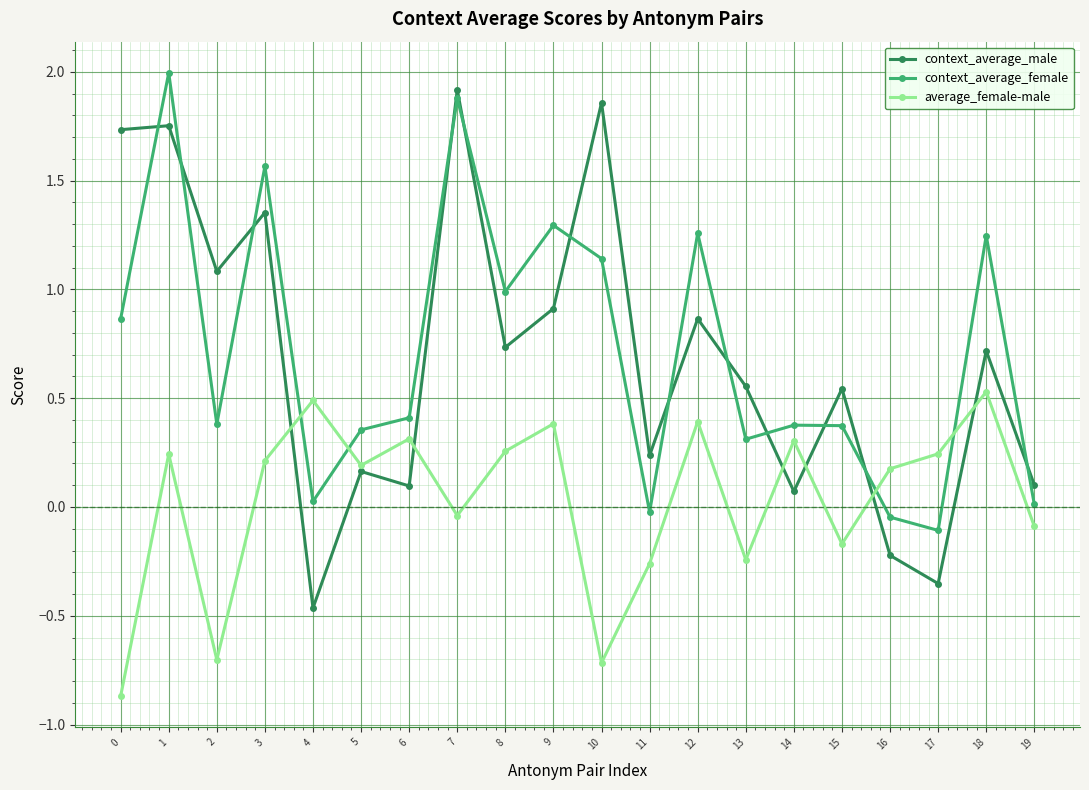

True or false: average_female-male has a value of 0.4 at 8.

False